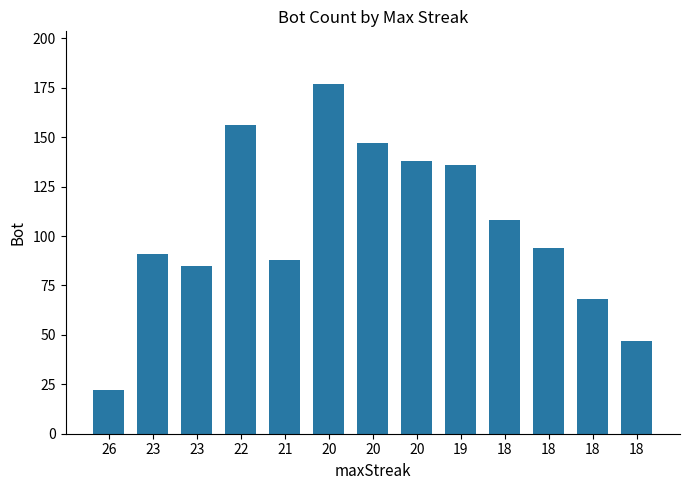

Reading left to right, transcribe all the data shown in this chart.

22	91	85	156	88	177	147	138	136	108	94	68	47